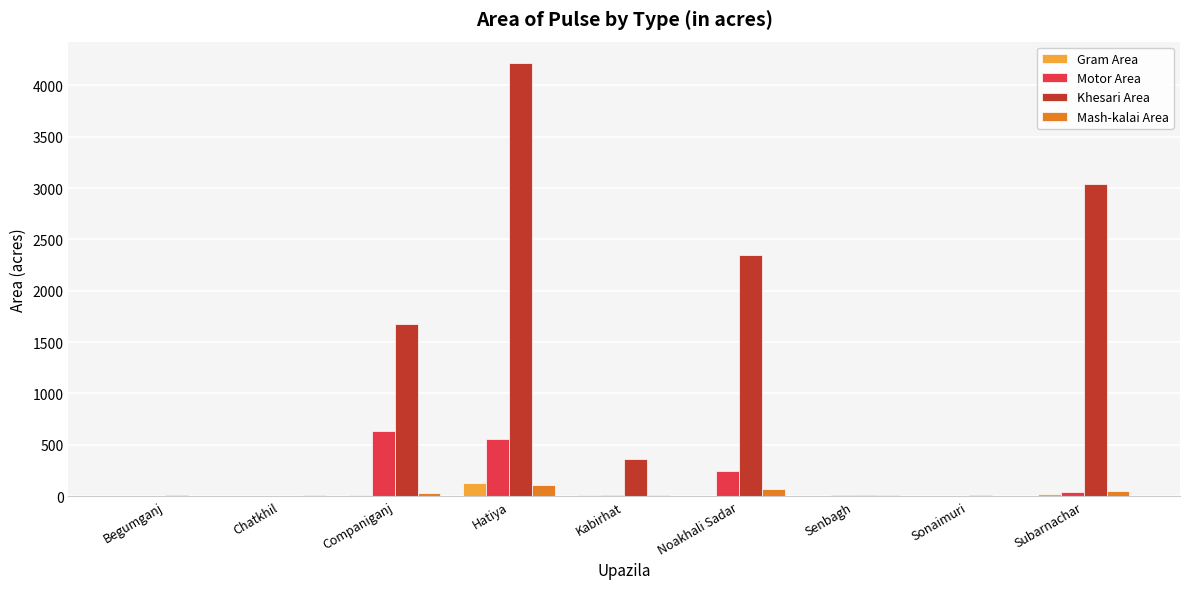

What is the sum of all Motor Area values?

1498